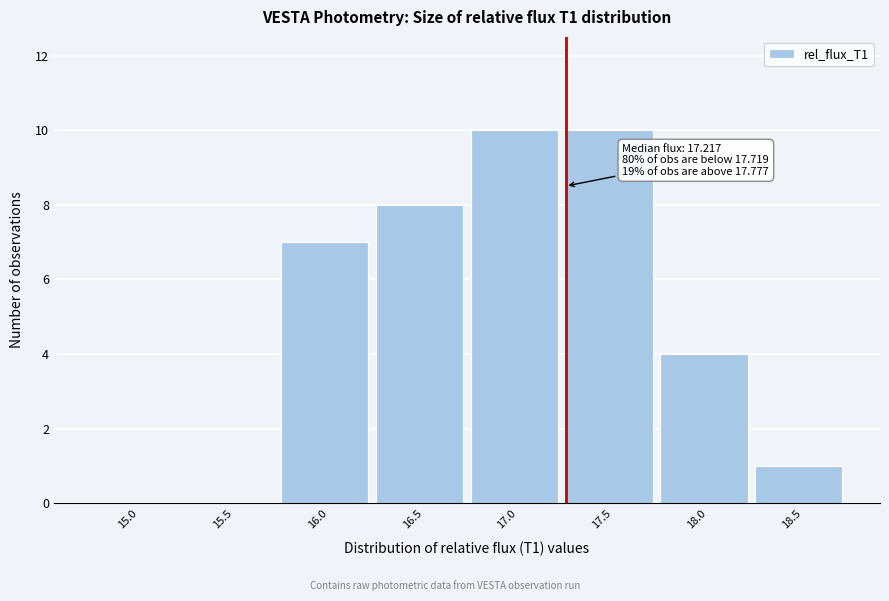

Reading left to right, transcribe all the data shown in this chart.

15.0=0	15.5=0	16.0=7	16.5=8	17.0=10	17.5=10	18.0=4	18.5=1